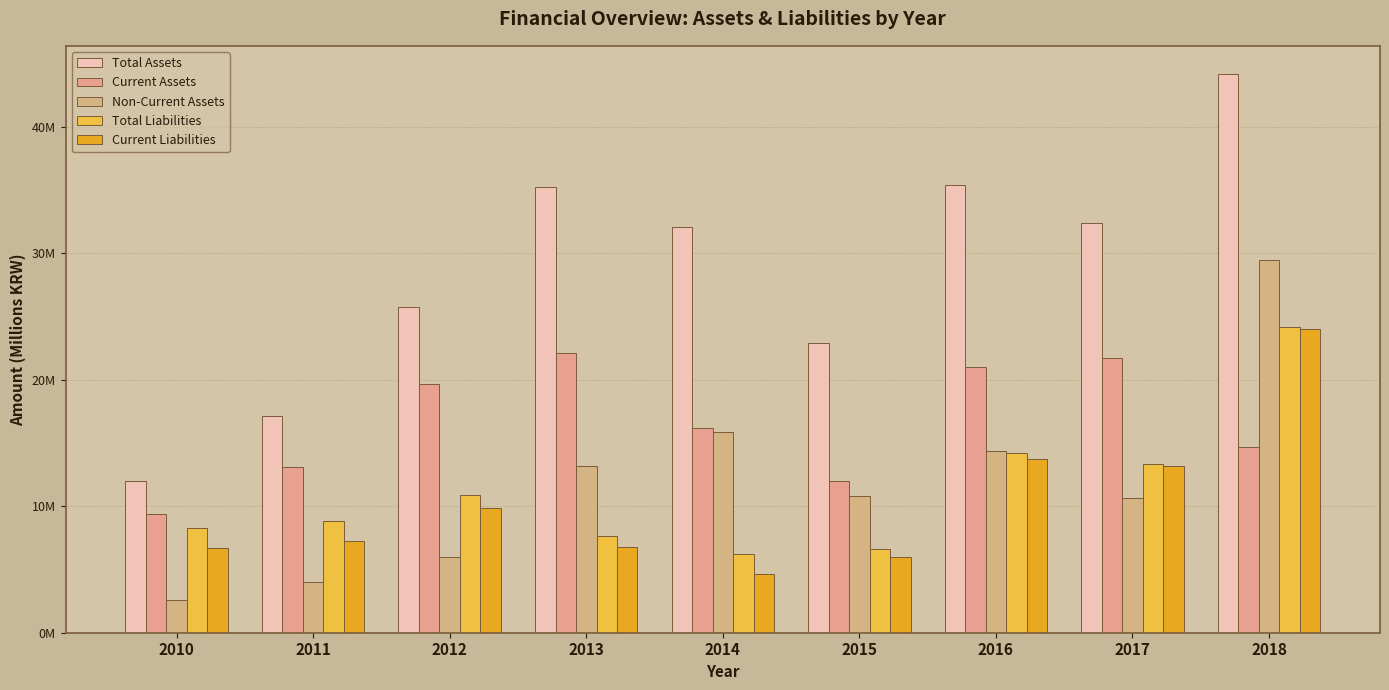

What is the minimum value shown in the chart?

2.6